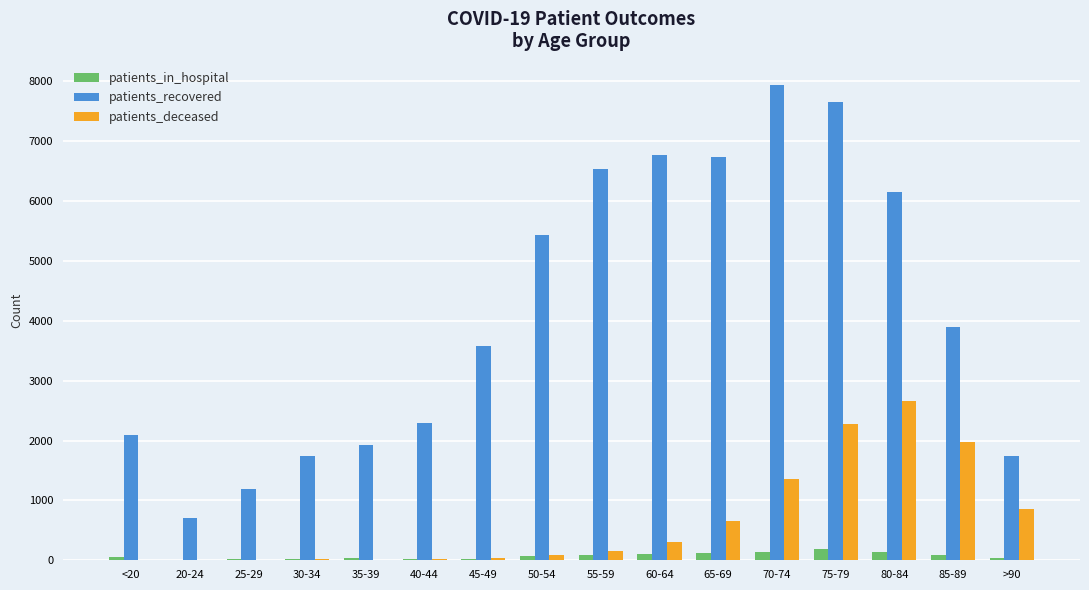

What is the maximum value shown in the chart?

7944